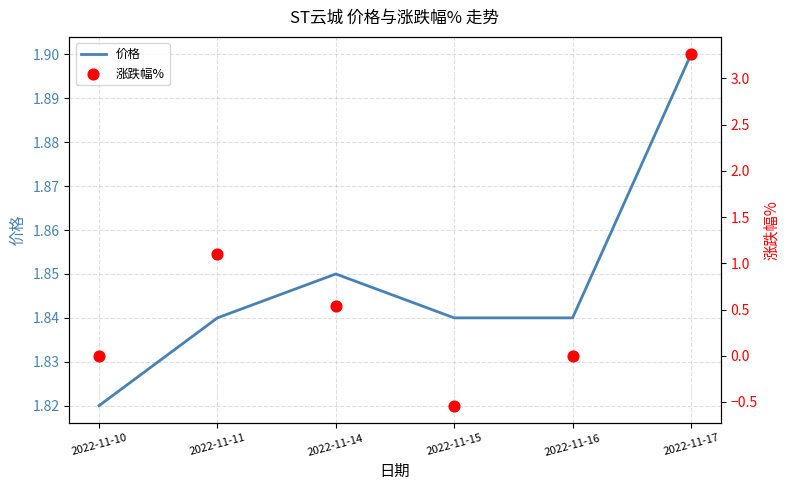

Which series reaches the maximum Y coordinate?

涨跌幅%